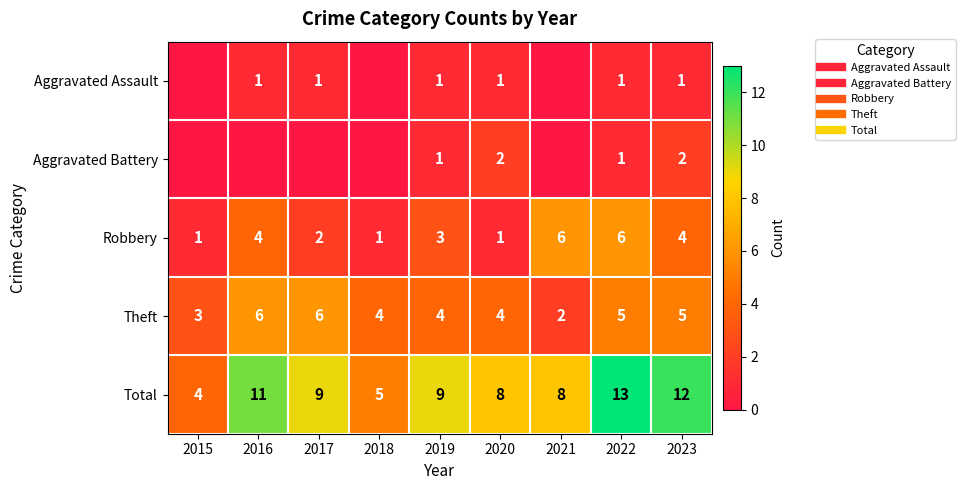

How many categories are shown in the chart?

9